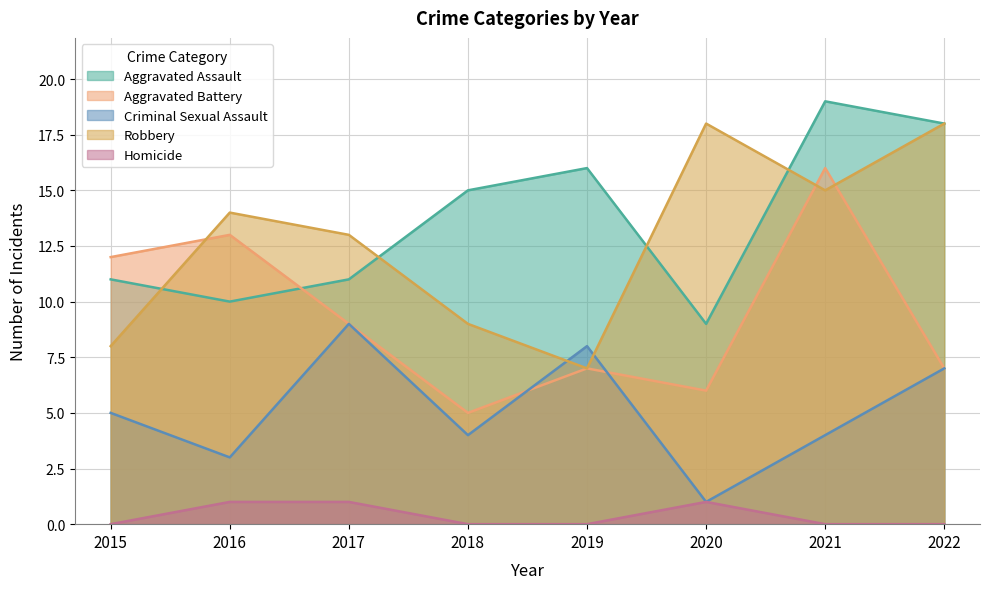

True or false: Robbery and Aggravated Assault cross at least once.

True